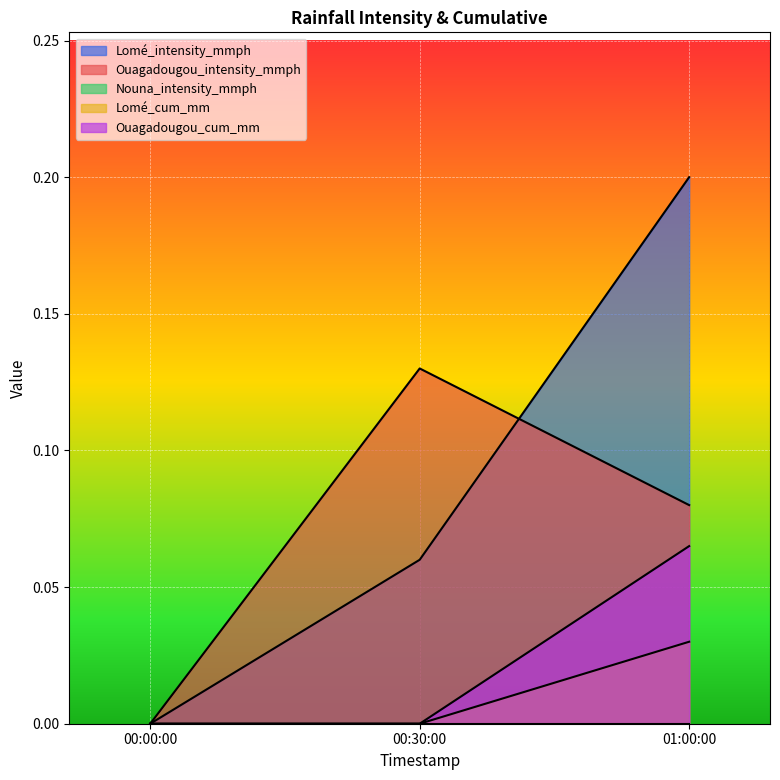

How many lines are shown in the chart?

5